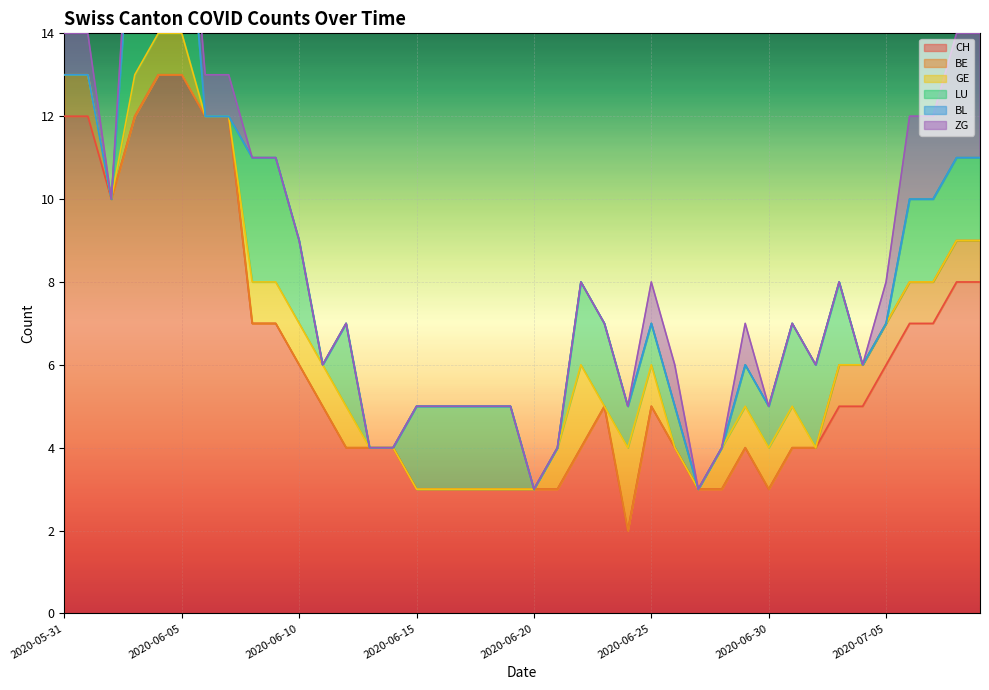

What is the label of the 20th point from the left?

2020-06-19